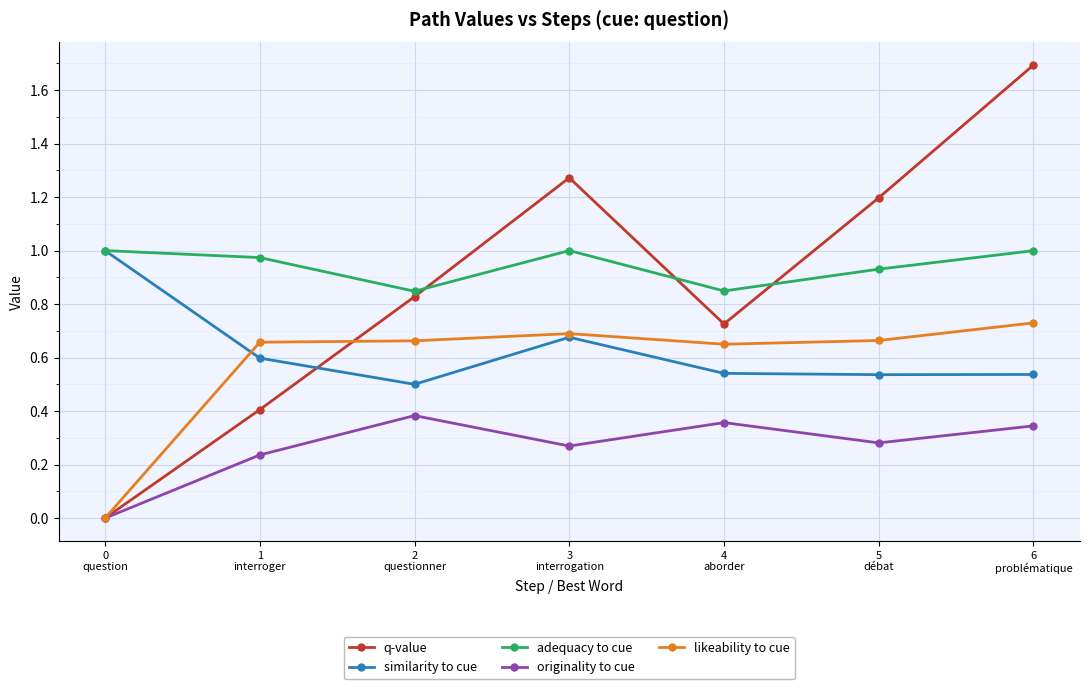

Which series has the largest range (max minus min)?

q-value